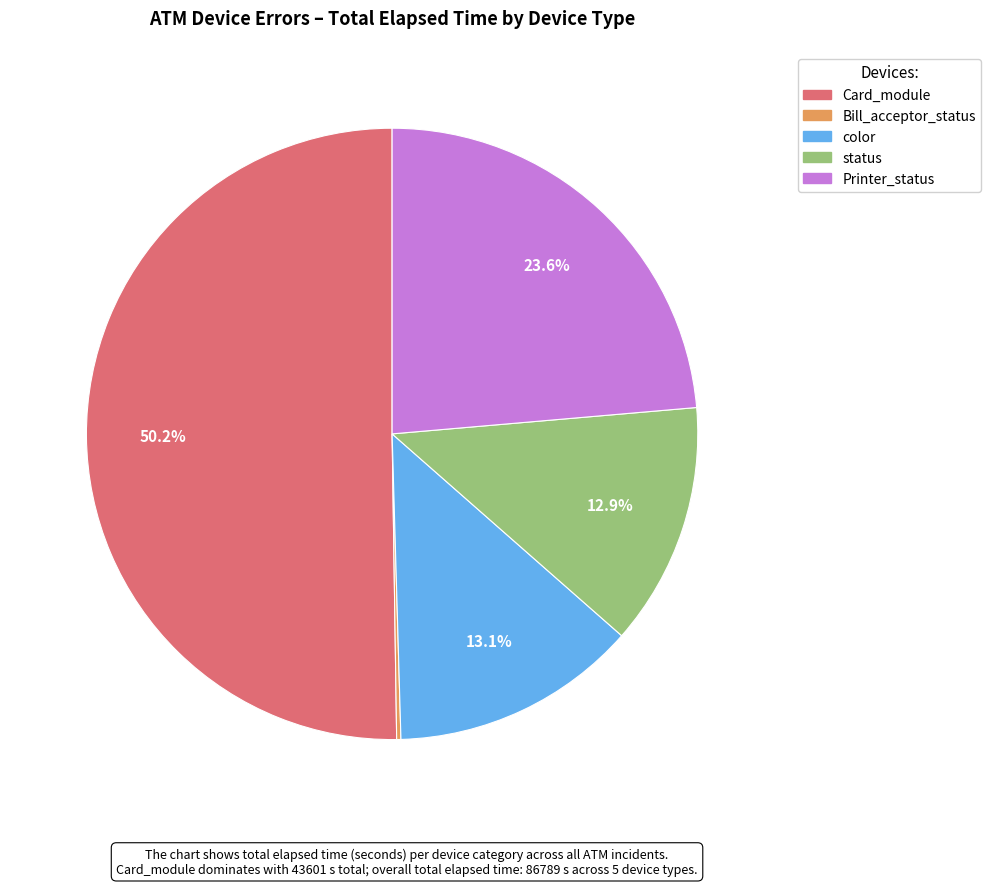

Which slice represents more than half of the pie?

Card_module